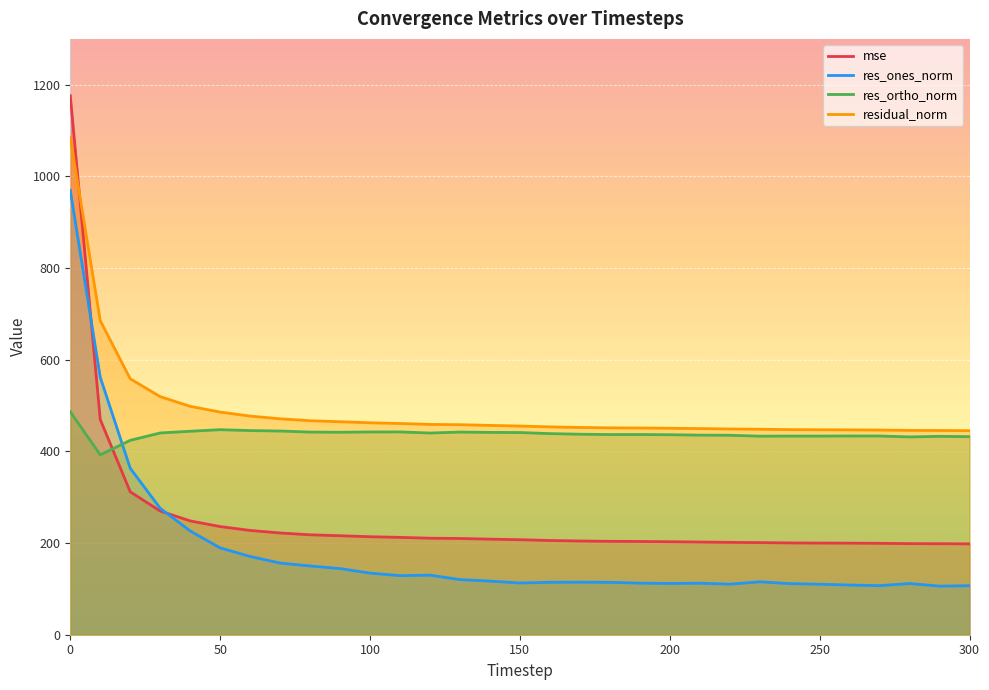

List the series in order of their overall mean, highest first.

residual_norm, res_ortho_norm, mse, res_ones_norm